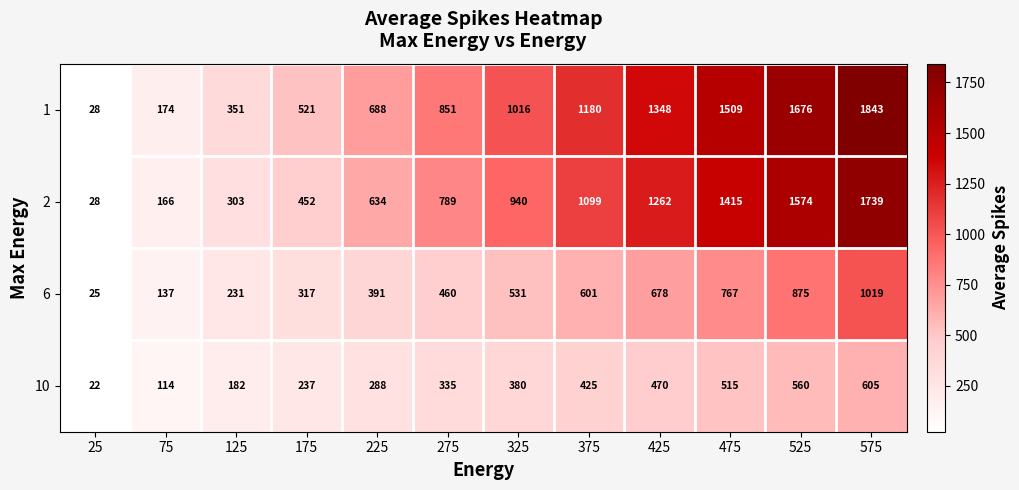

Read the 2 value at 275, to the nearest 100.

800